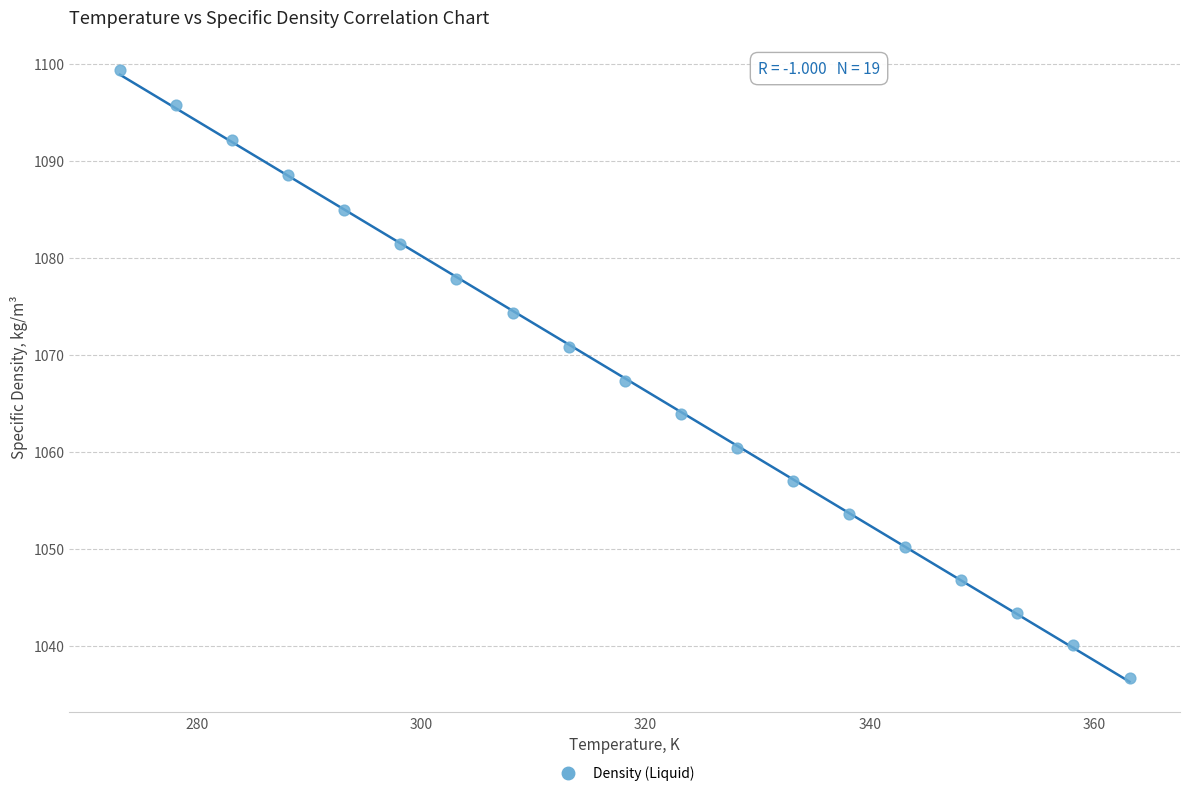

What Y value in the scatter plot is closest to 1068?

1067.3